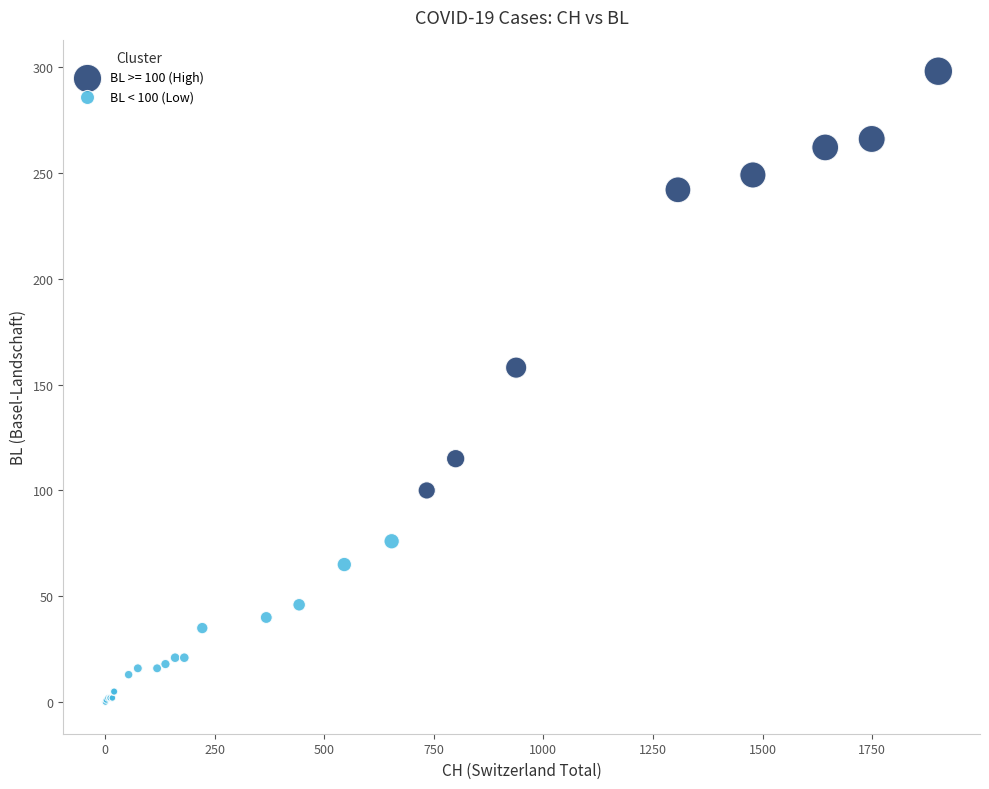

Which series reaches the minimum Y coordinate?

BL < 100 (Low)